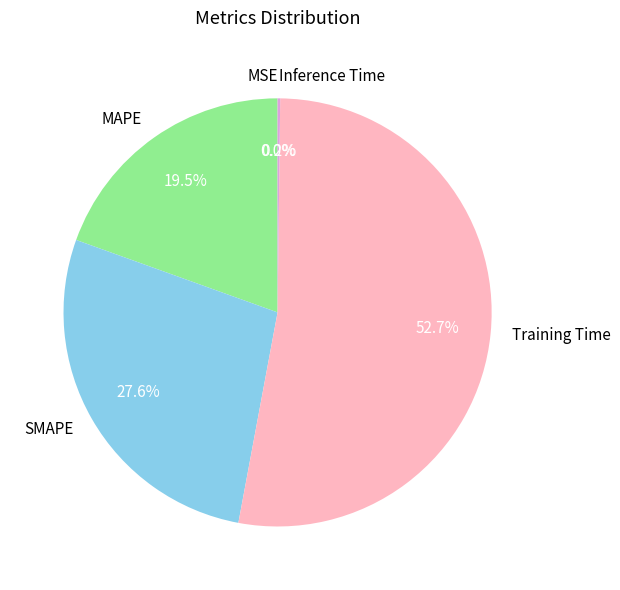

What is the largest slice in the pie chart?

Training Time